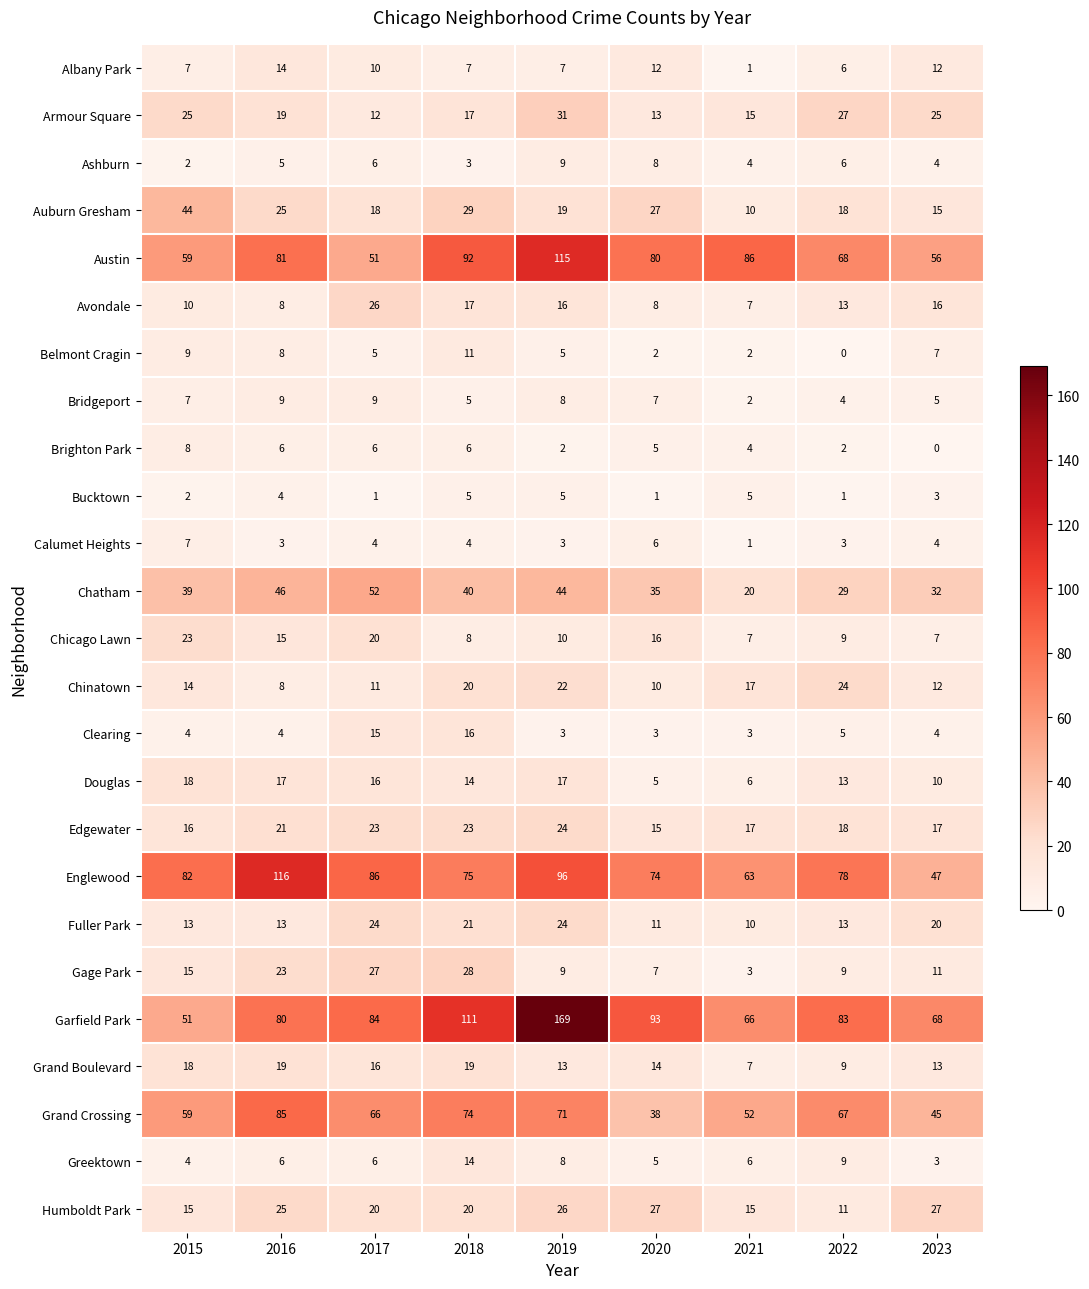

The value of Grand Crossing at 2022 is 67. True or false?

True